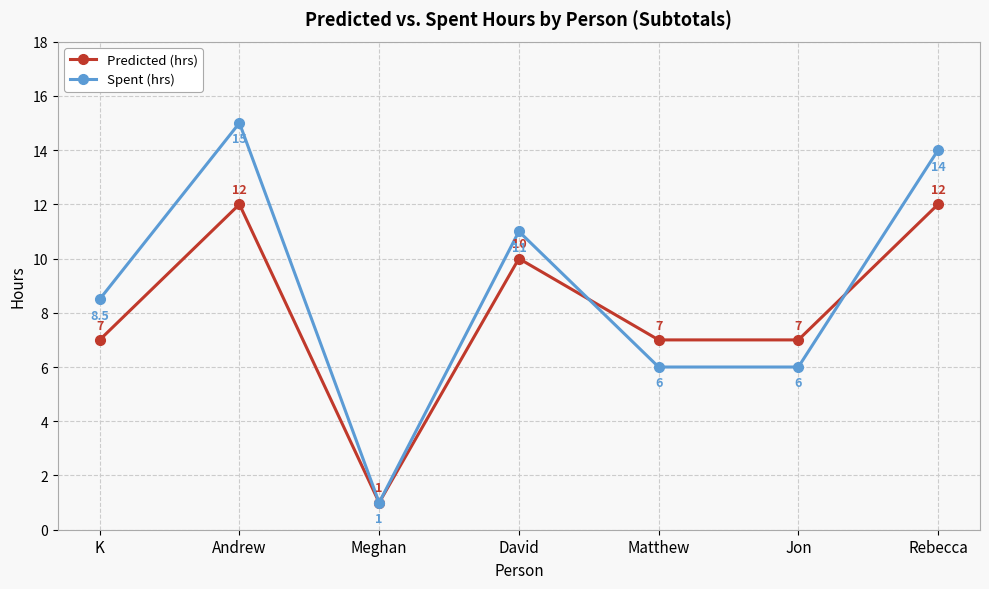

Where is the first local minimum for Predicted (hrs)?

Meghan